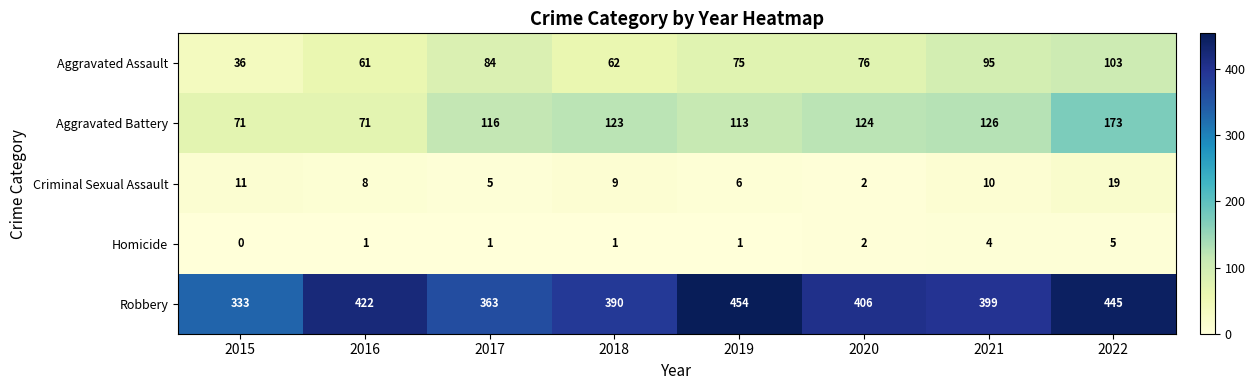

Which series has the widest spread of values?

Robbery